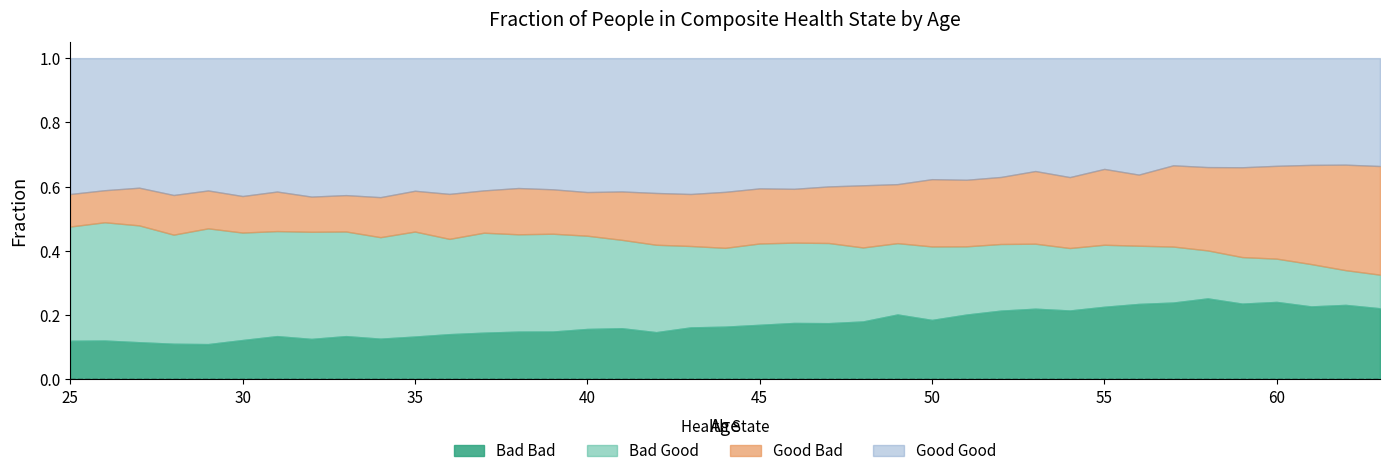

How many series are shown in this chart?

4